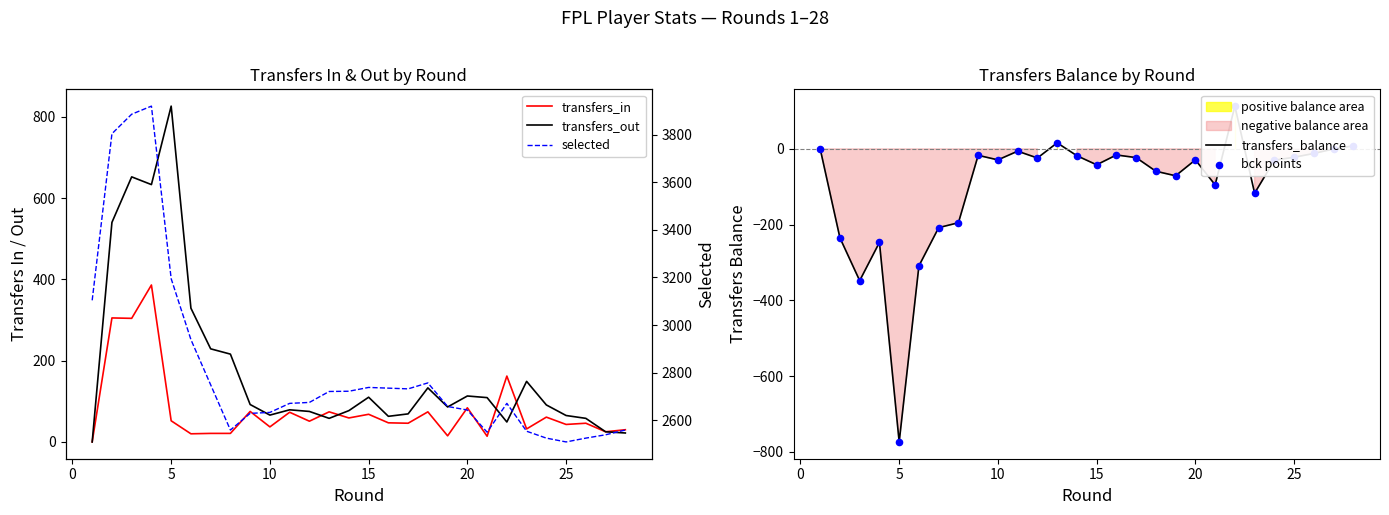

Is the value of transfers_balance at 24 greater than the value of bck points at 16?

Yes